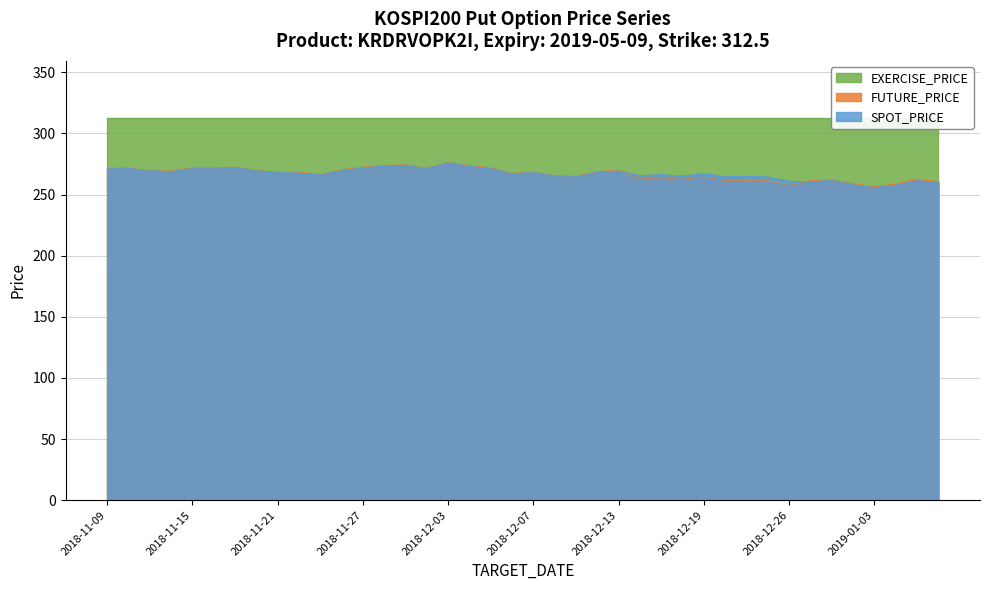

Which series has the largest total across all categories?

SPOT_PRICE